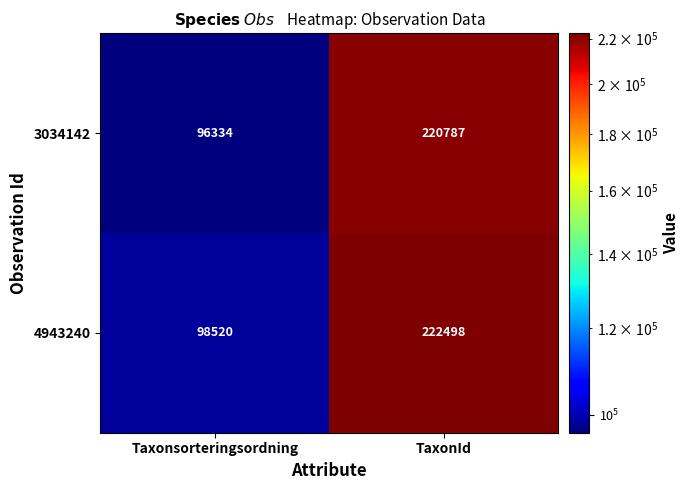

At which label does 3034142 reach its peak?

TaxonId